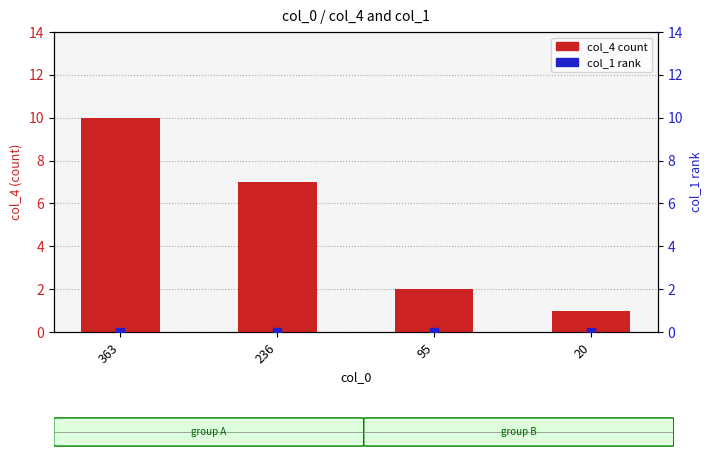

What is the total value across all series at 20?

1